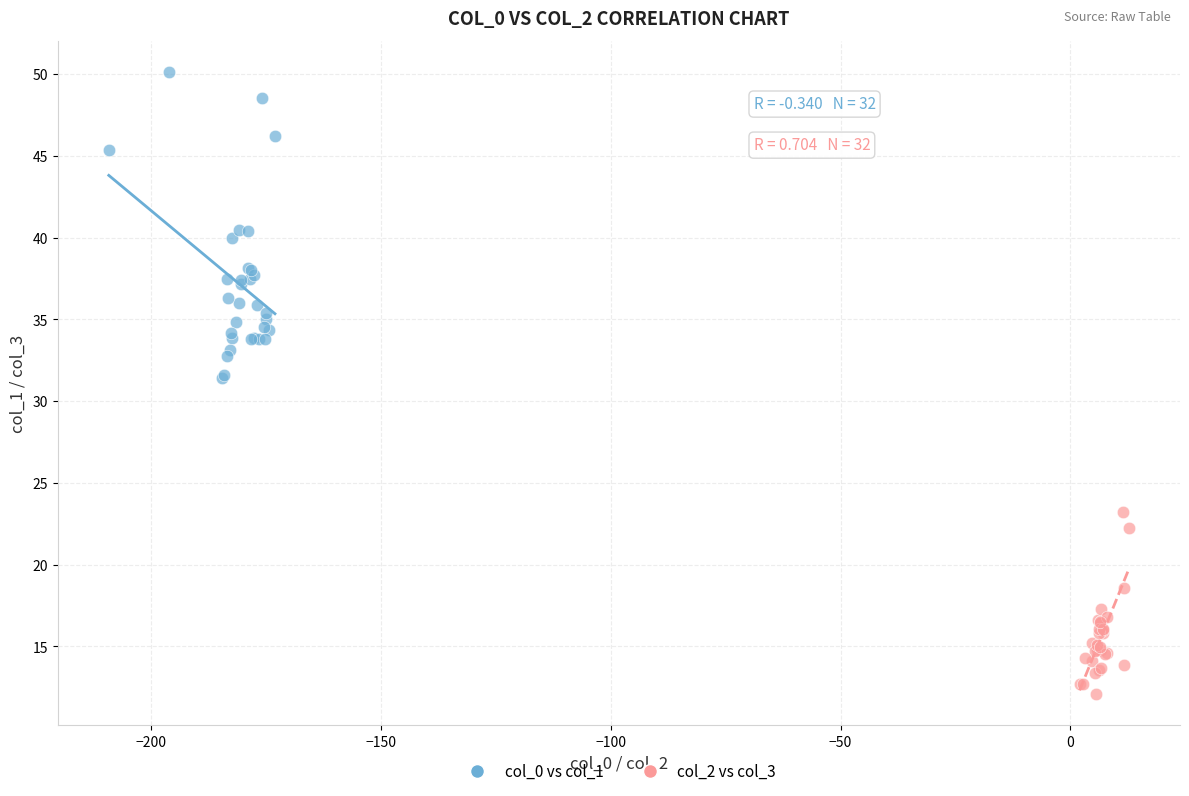

Which series contains the highest Y value?

col_0 vs col_1